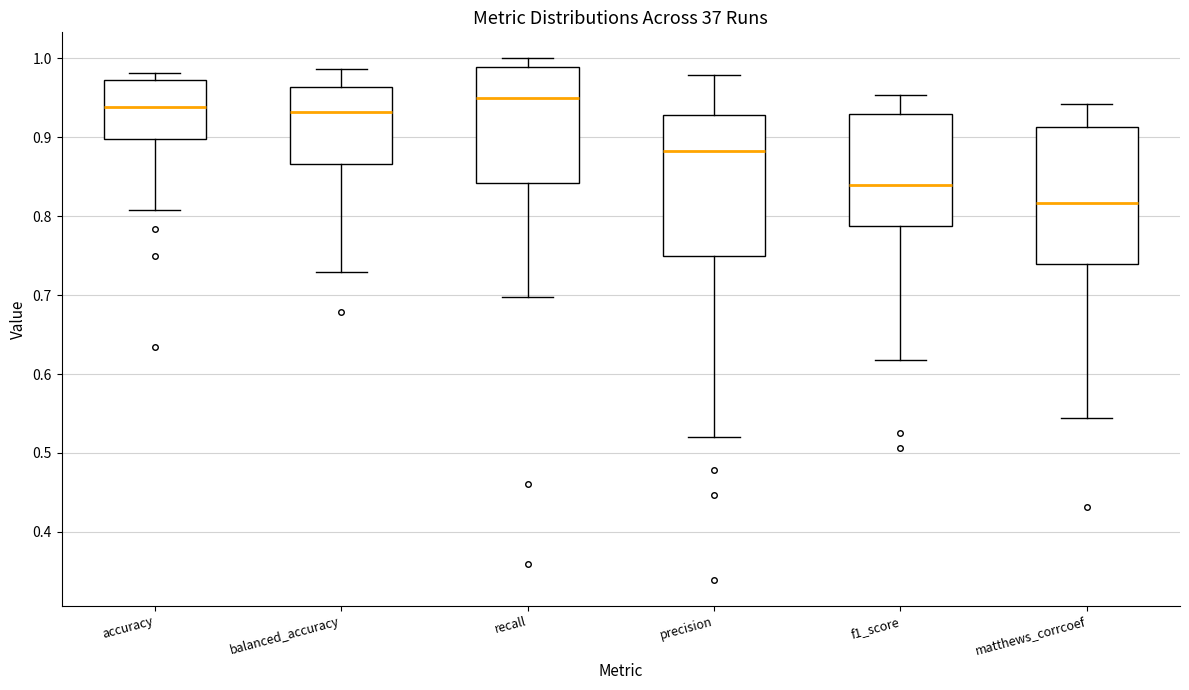

Where does the lower whisker of the box for balanced_accuracy end on the y-axis? The values are not printed on the chart, so give them approximately, as read against the axis.

0.73